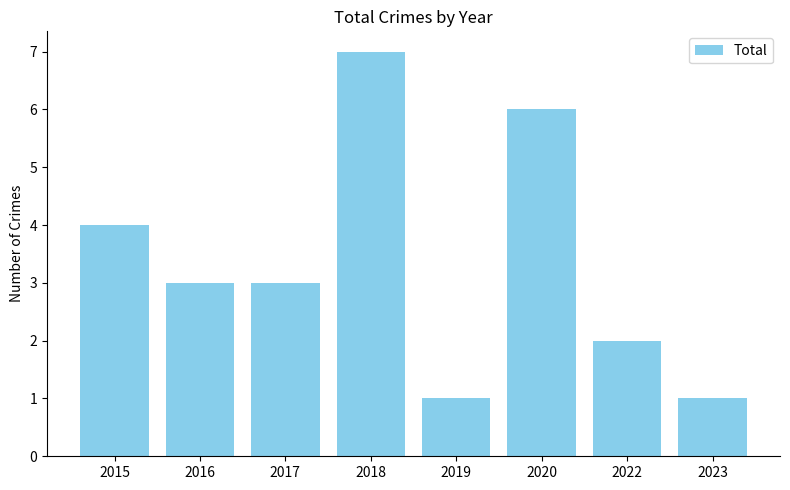

What is the value of the 5th bar from the left?

1